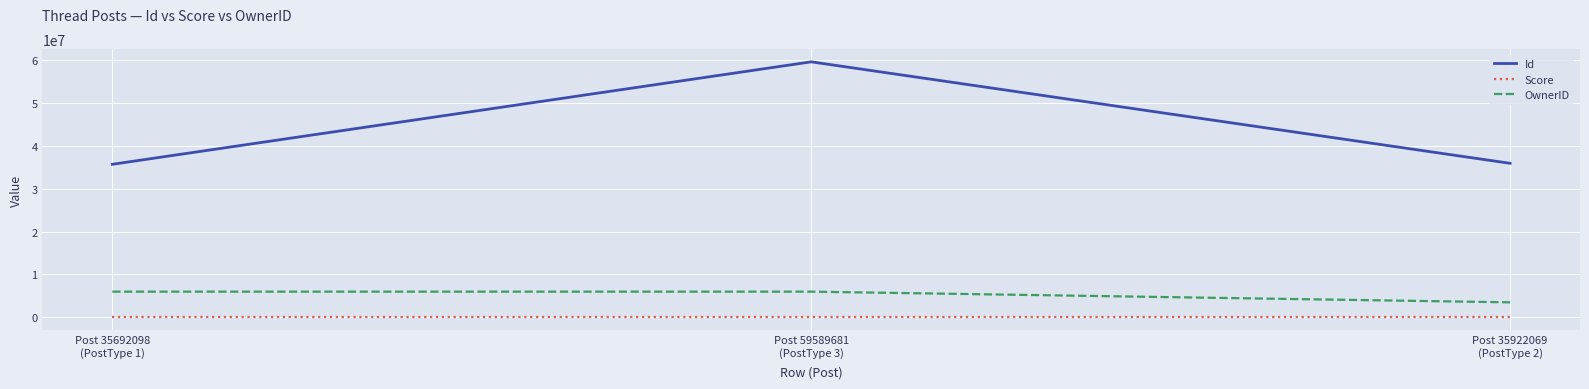

List the series in order of their peak value, highest first.

Id, OwnerID, Score